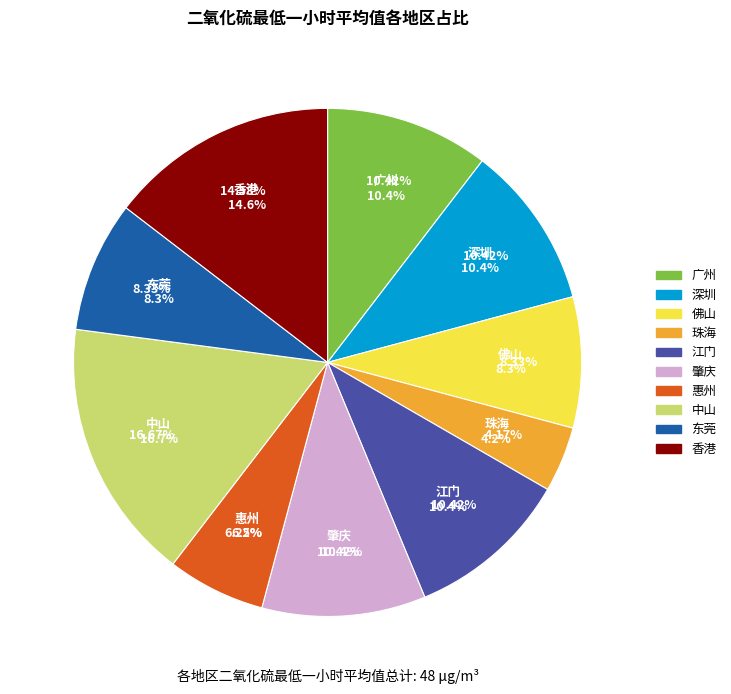

Between 佛山 and 东莞, which is larger?

佛山